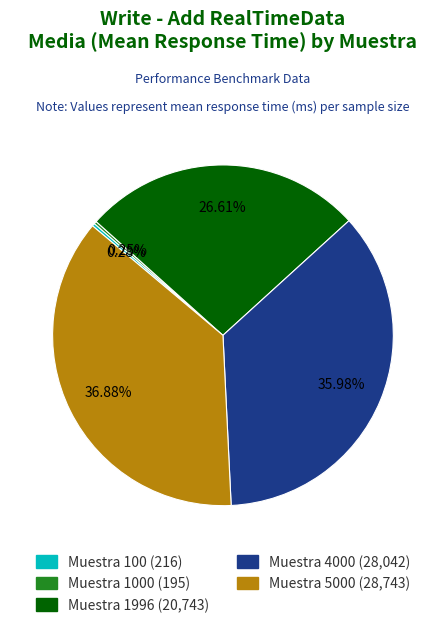

Is there any slice that represents more than half of the pie?

No